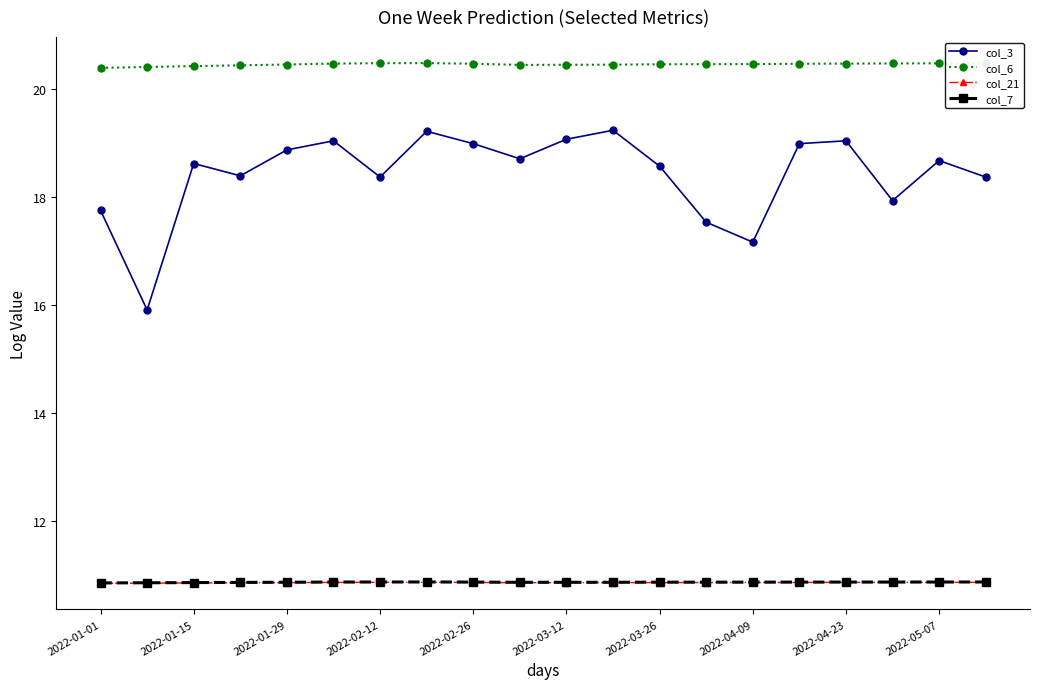

What are all the series names shown in the legend?

col_3, col_6, col_21, col_7